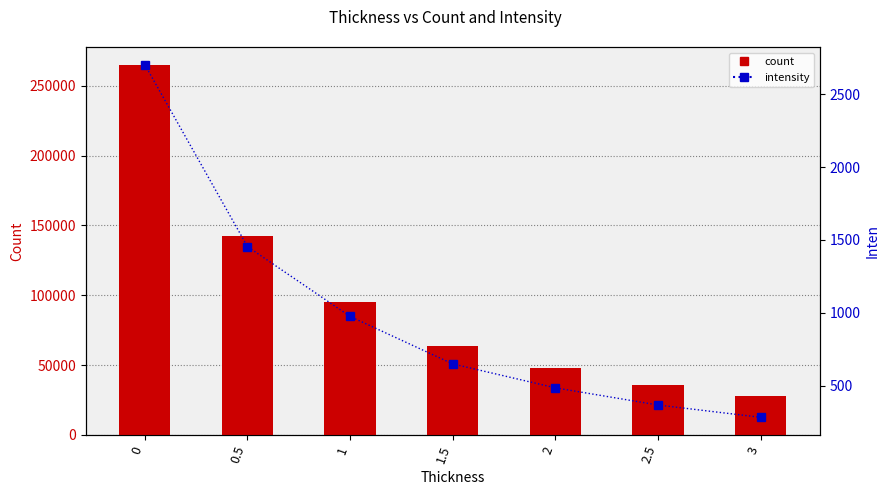

The intensity series shows 486.2 at 2. True or false?

True